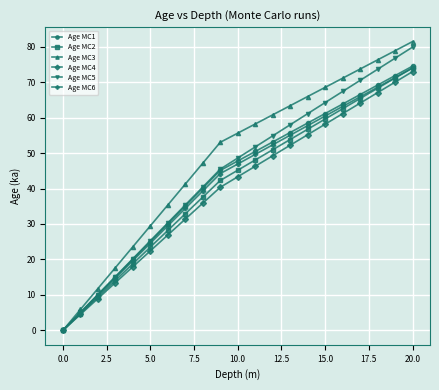

What is the maximum value shown in the chart?

81.5